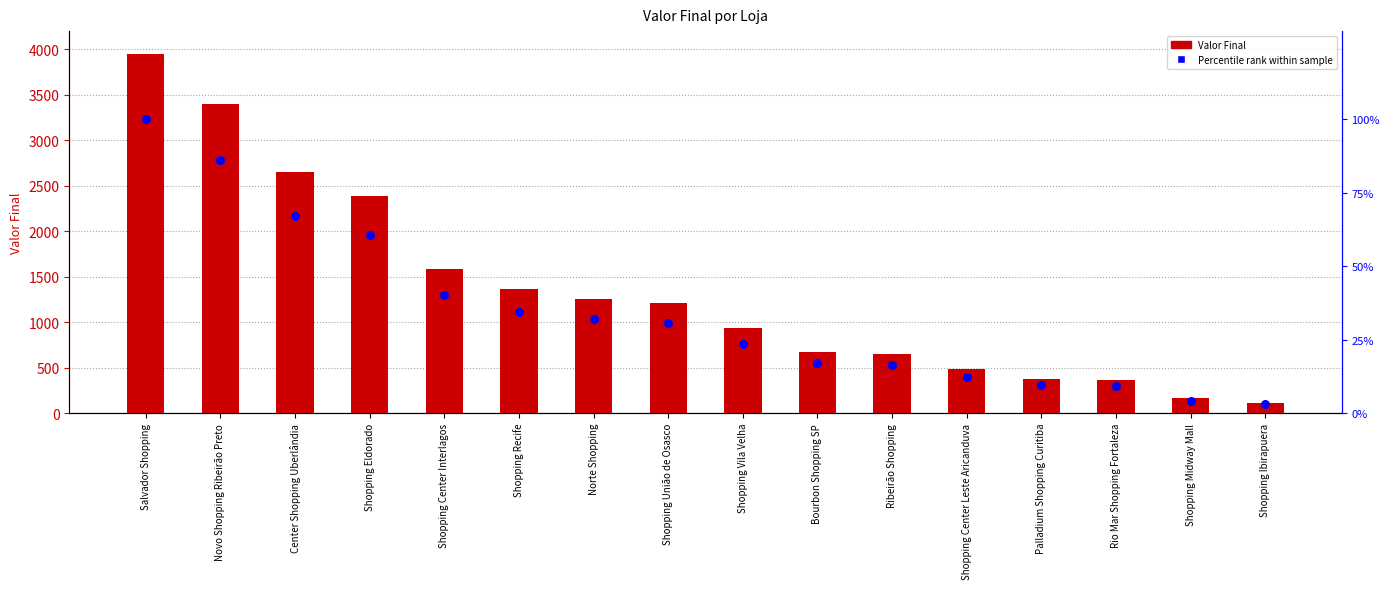

At which category is the sum across all series the highest?

Salvador Shopping